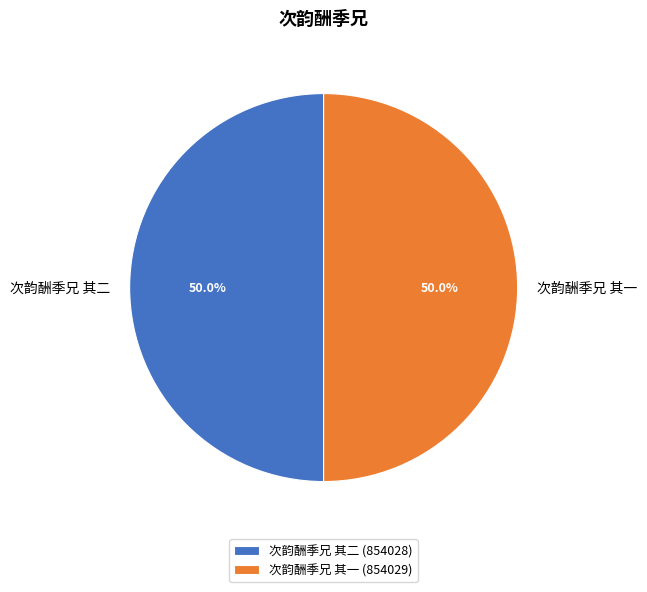

What percentage is NOT represented by 次韵酬季兄 其一?

50.0%